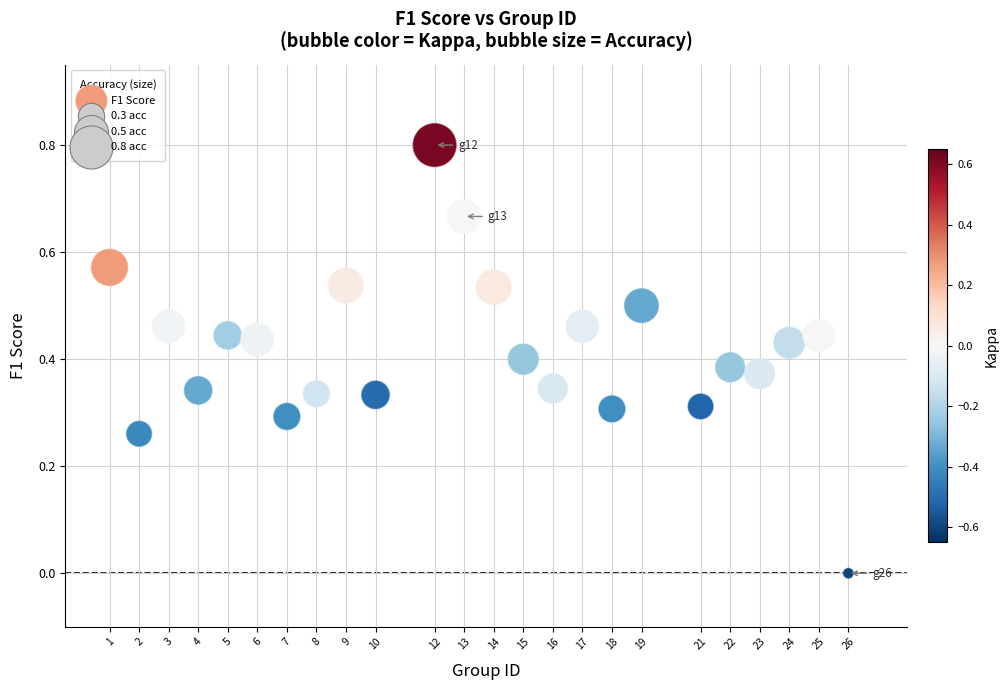

What is the range of Y values (max minus min)?

0.8